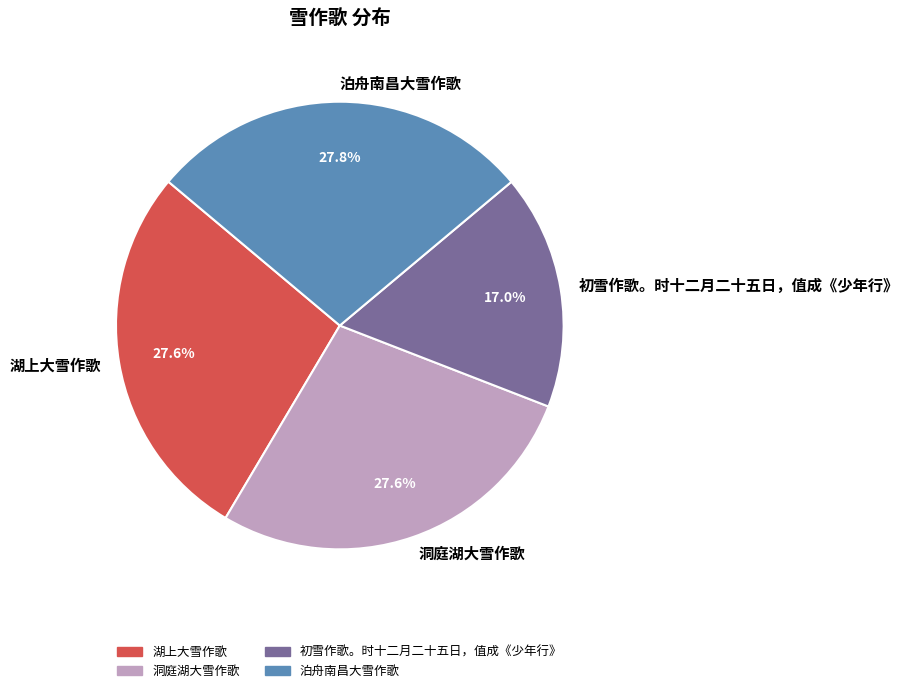

To the nearest percent, what portion does 湖上大雪作歌 represent?

28%